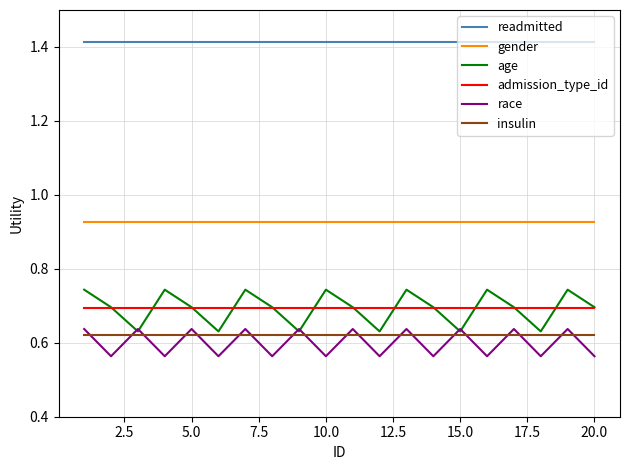

True or false: race and readmitted cross at least once.

False